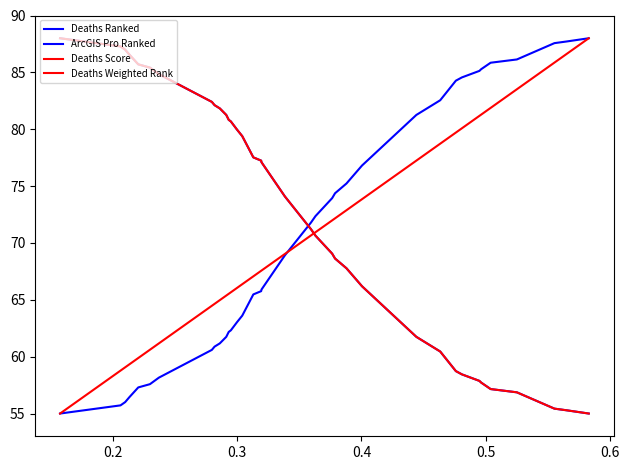

Is this an area chart (filled region under the line)?

No